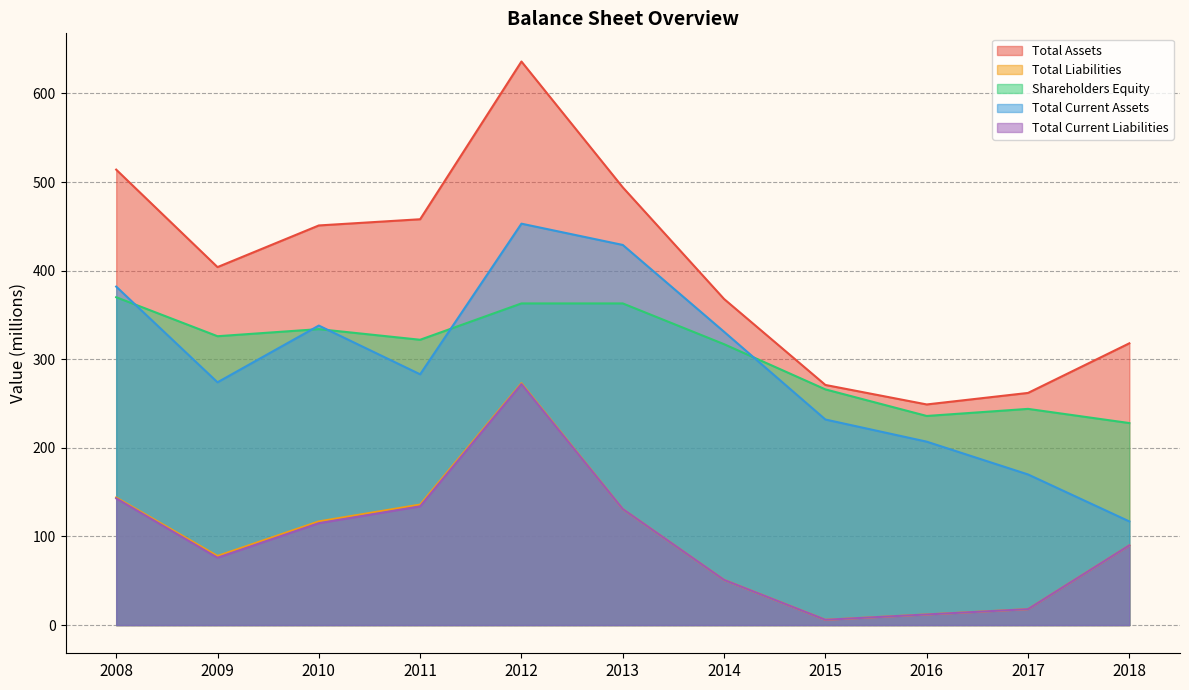

At which label does Total Liabilities first exceed 90?

2008